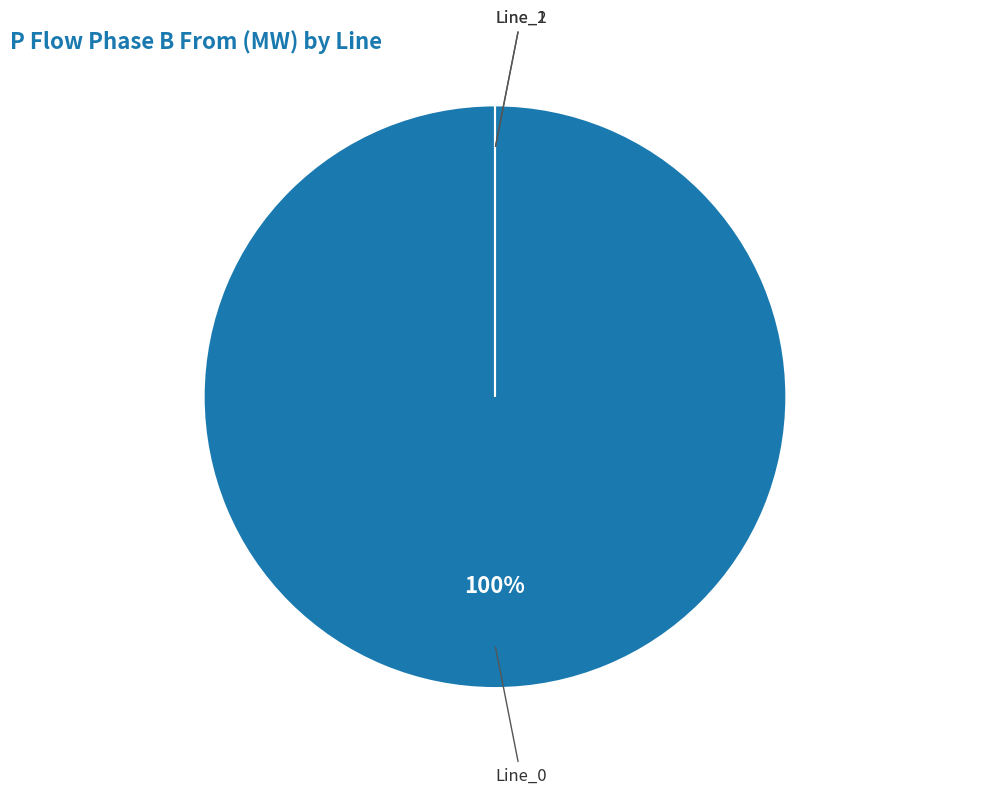

What is the smallest slice in the pie chart?

Line_2